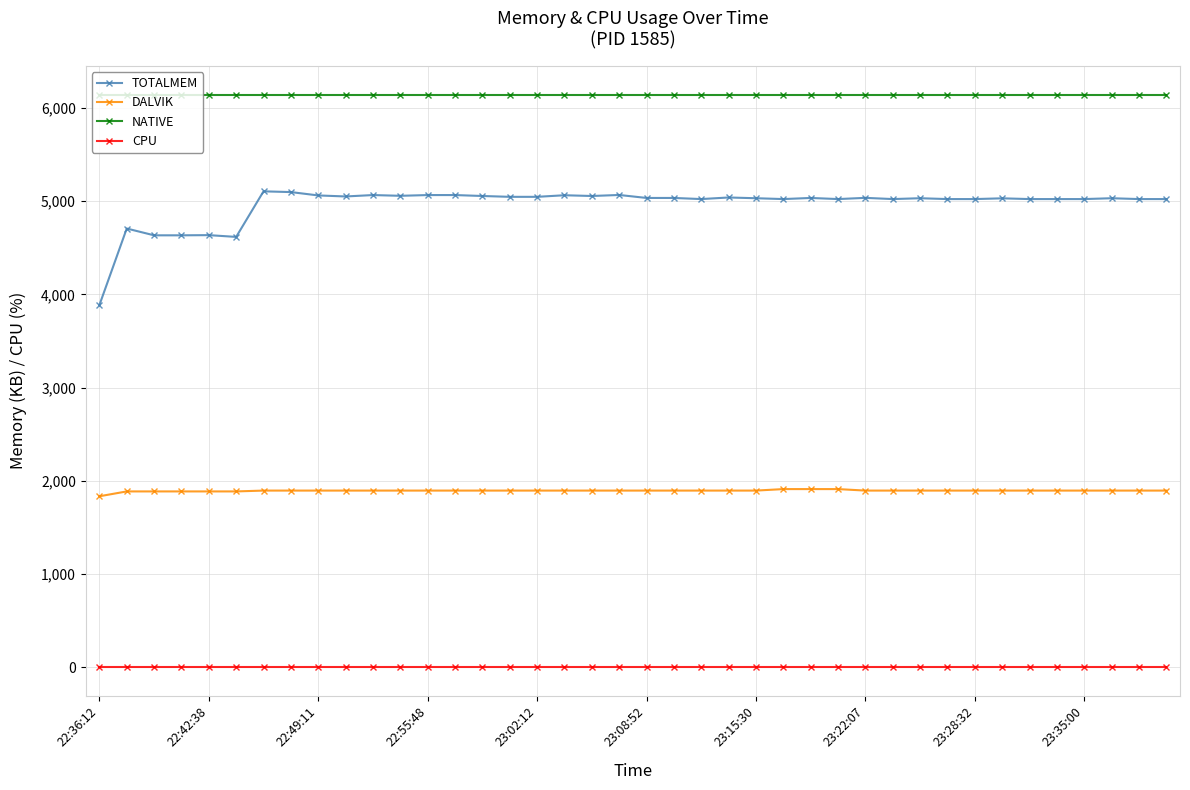

Which series has the largest range (max minus min)?

TOTALMEM